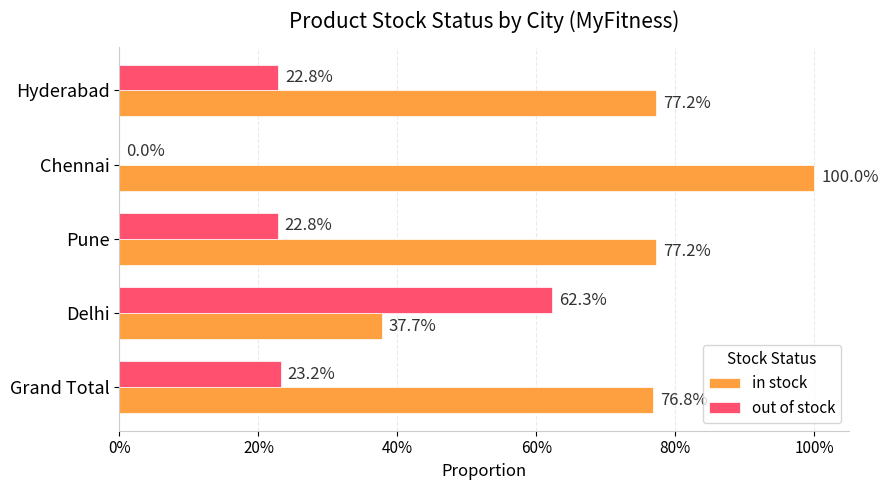

What are all the series names shown in the legend?

in stock, out of stock